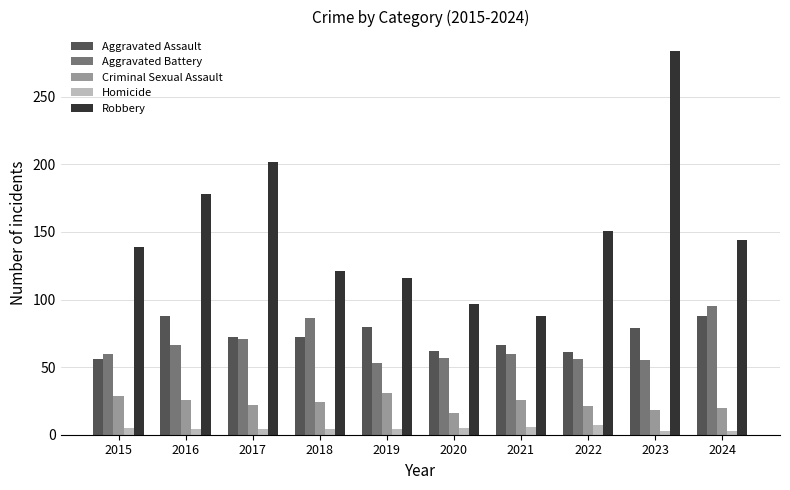

What is the difference between the maximum and minimum values in the Aggravated Assault series?

32